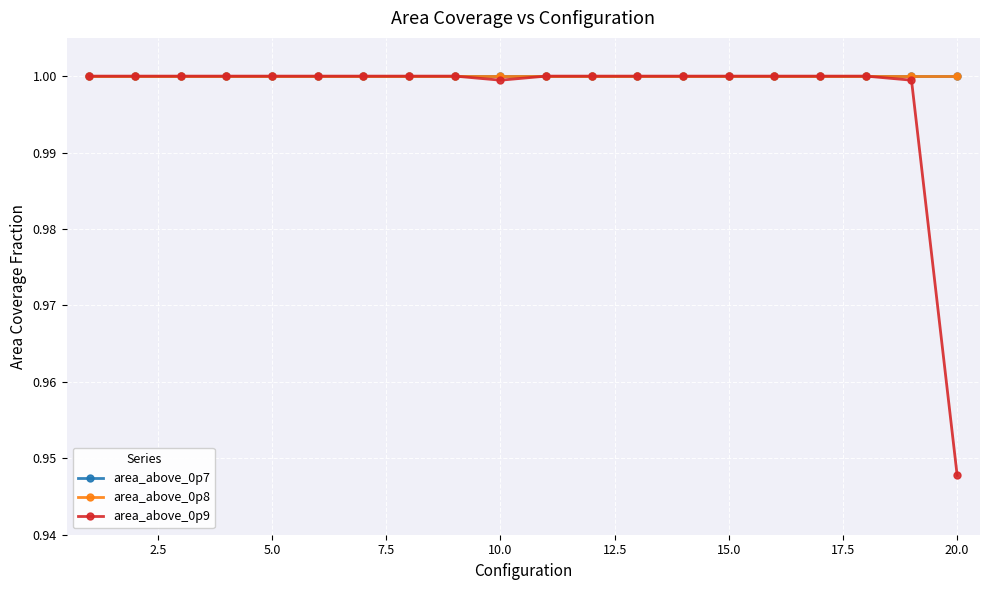

What is the smallest value displayed?

0.9